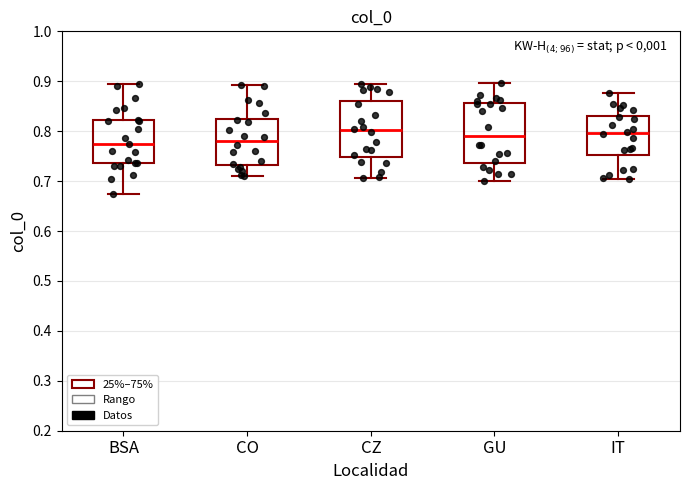

Reading left to right, transcribe this box plot: for each box, give where its median line is, the range the box spans, and where its two whiskers end, as read against the y-axis. The values are not printed on the chart, so give them approximately, as read against the axis.

BSA: median 0.77, box 0.74 to 0.82, whiskers 0.67 to 0.89
CO: median 0.78, box 0.73 to 0.83, whiskers 0.71 to 0.89
CZ: median 0.80, box 0.75 to 0.86, whiskers 0.71 to 0.89
GU: median 0.79, box 0.74 to 0.86, whiskers 0.70 to 0.90
IT: median 0.80, box 0.75 to 0.83, whiskers 0.71 to 0.88